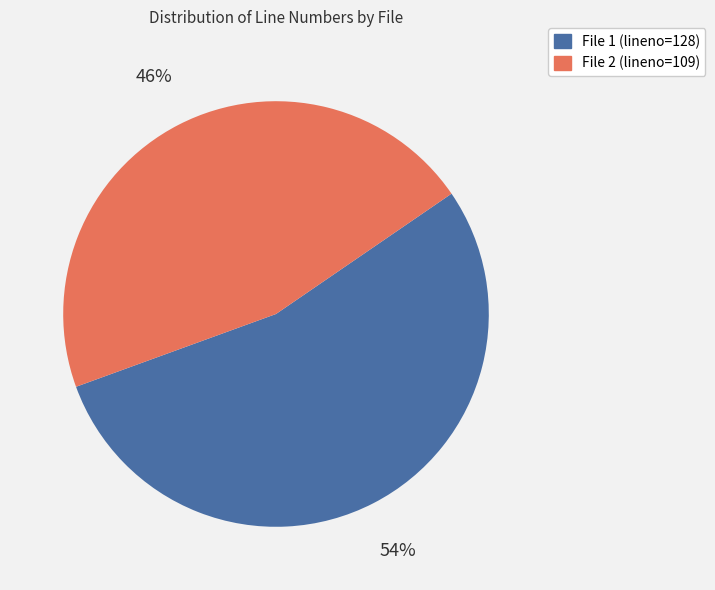

Combined, do File 2 (lineno=109) and File 1 (lineno=128) account for over 50%?

Yes